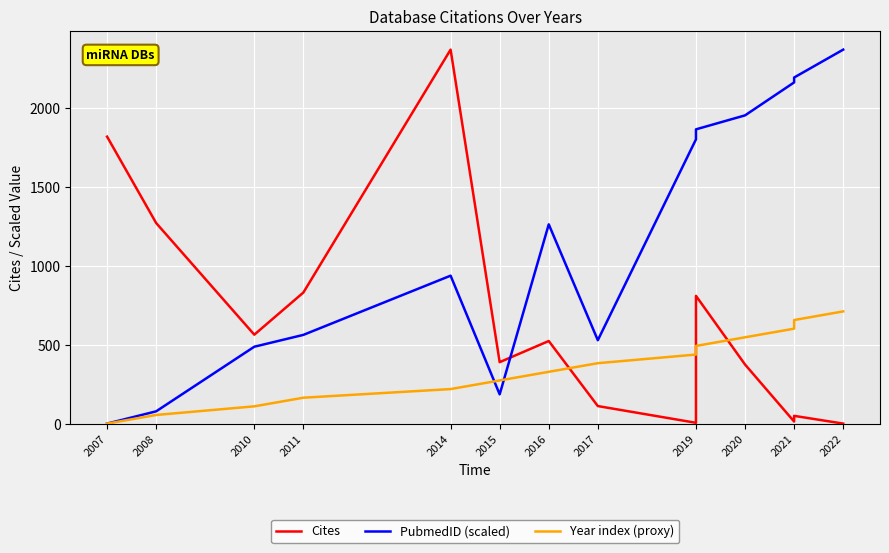

Which series has the widest spread of values?

Cites